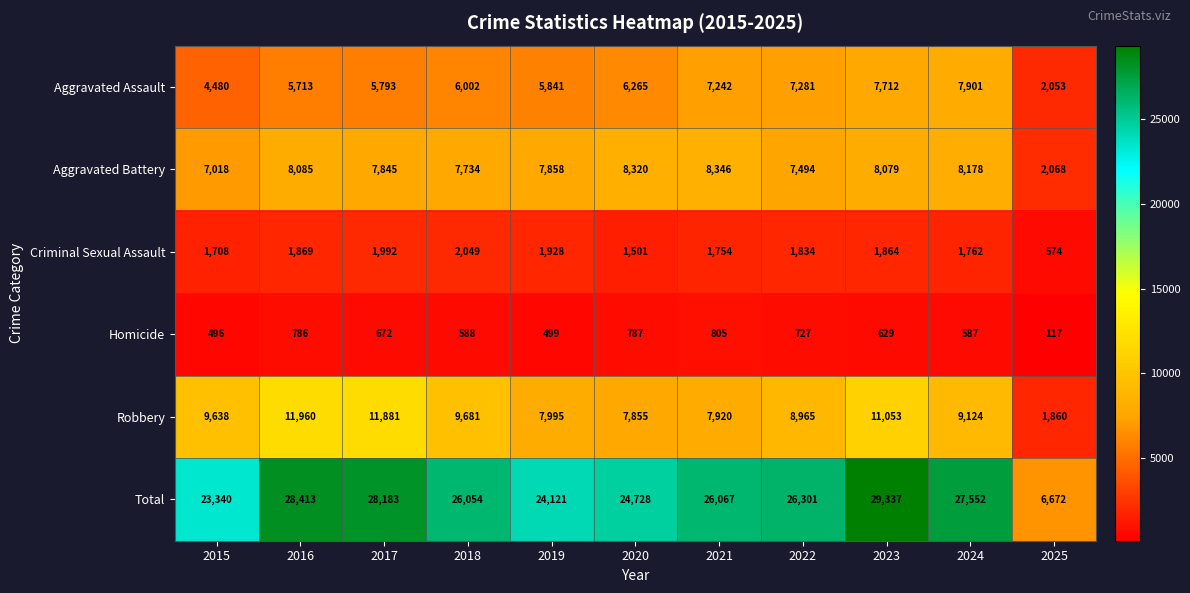

Between 2018 and 2021, which series saw the biggest shift?

Robbery